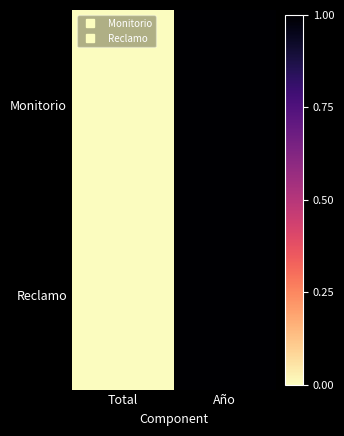

Reading left to right, transcribe all the data shown in this chart.

Monitorio: Total=0.0	Año=1.0
Reclamo: Total=0.0	Año=1.0